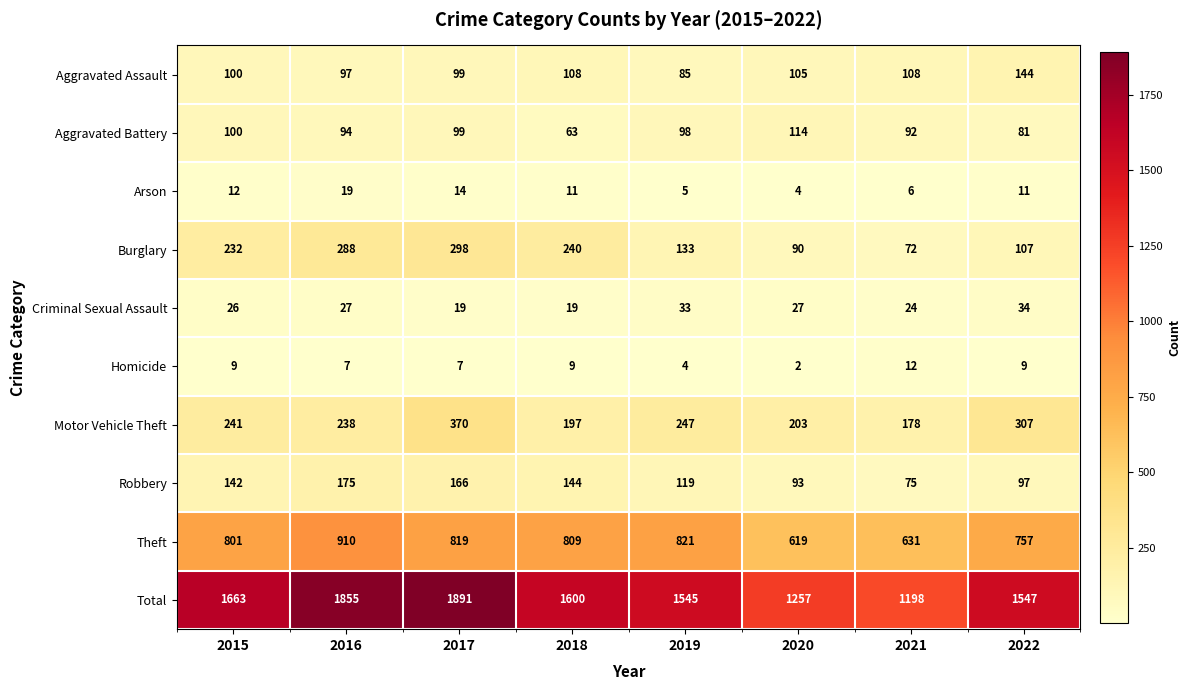

At 2022, list the series in order from smallest to largest.

Homicide, Arson, Criminal Sexual Assault, Aggravated Battery, Robbery, Burglary, Aggravated Assault, Motor Vehicle Theft, Theft, Total